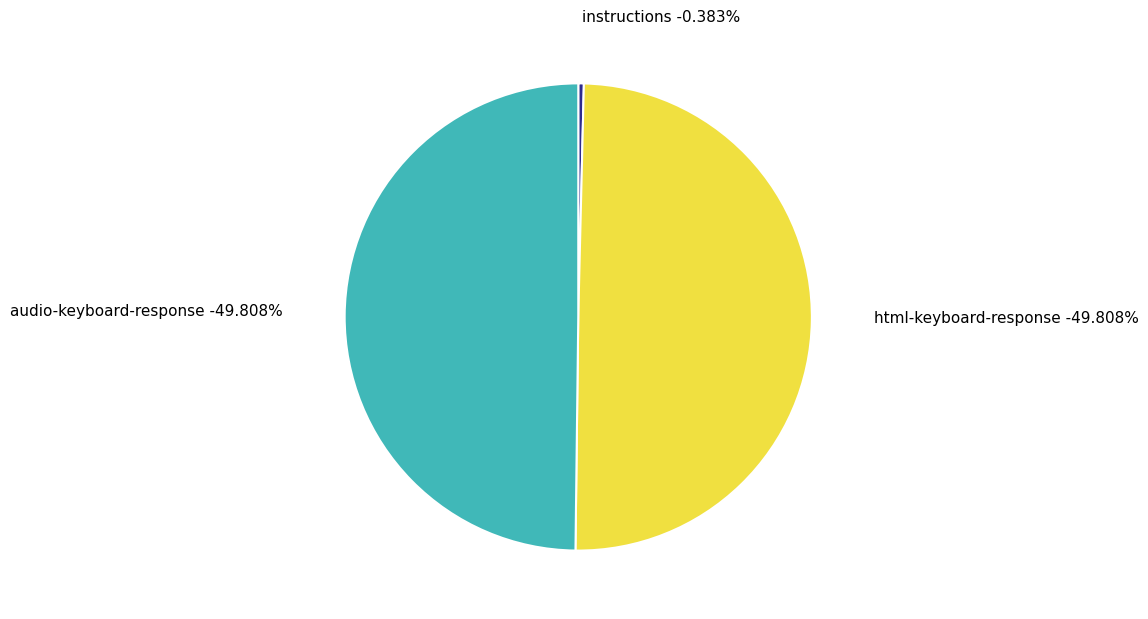

What is the total percentage of instructions and html-keyboard-response?

50.2%